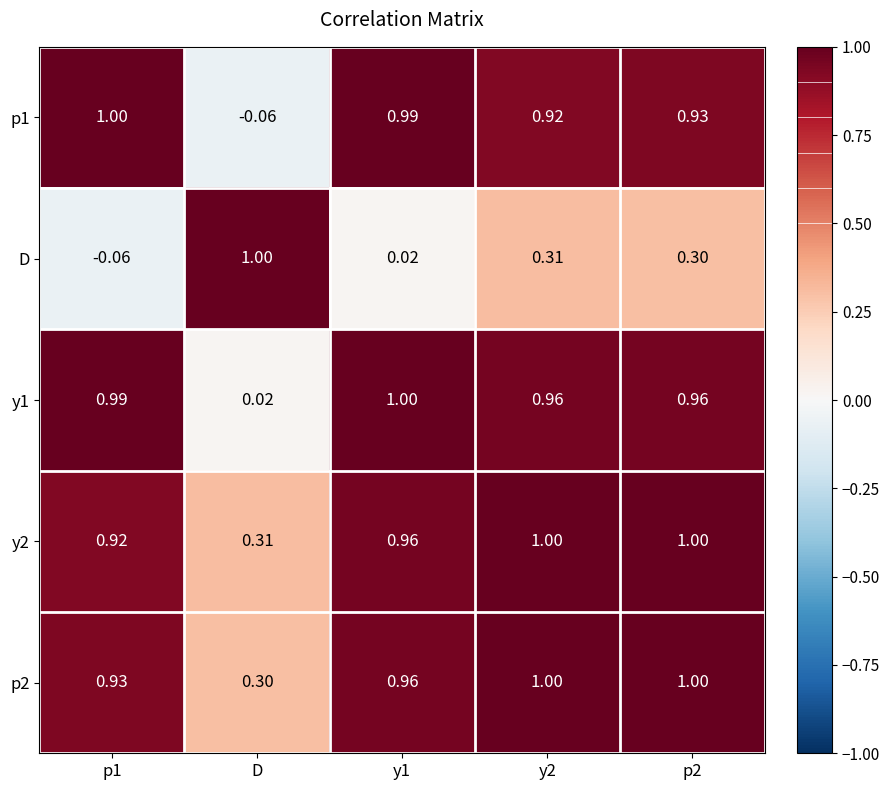

Between p1 and y1, which series saw the biggest shift?

D